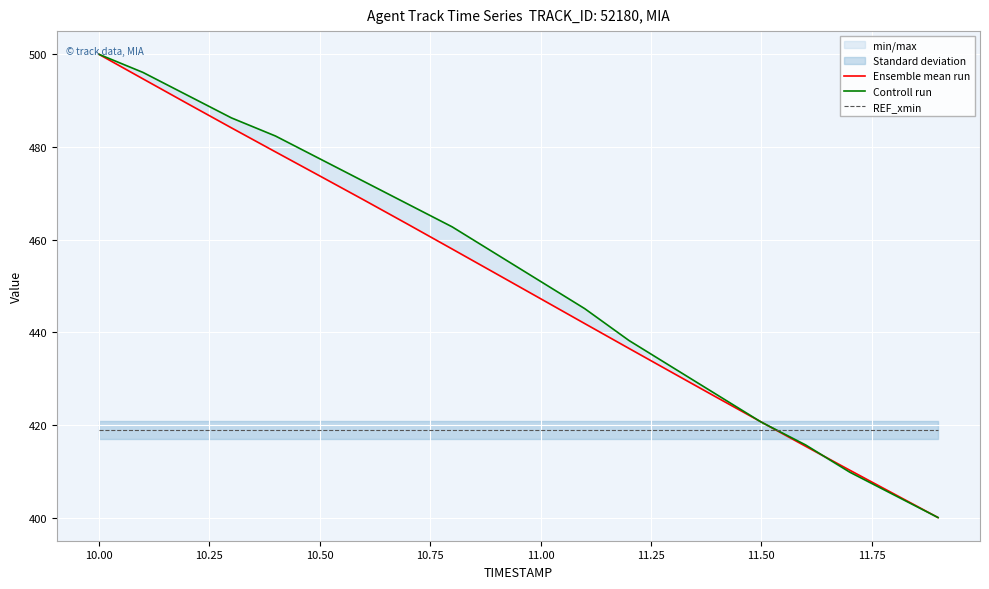

What are all the series names shown in the legend?

Ensemble mean run, Controll run, REF_xmin